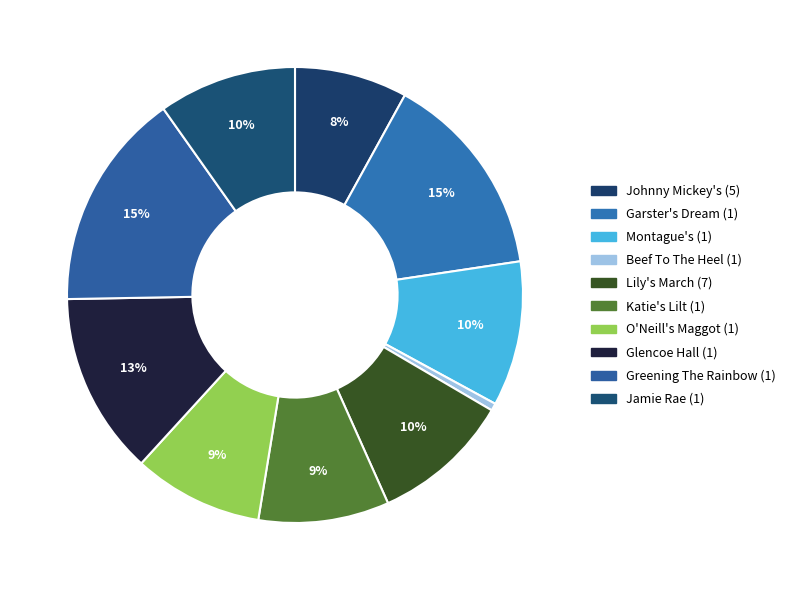

To the nearest percent, what percentage of the pie is Garster's Dream (1)?

15%